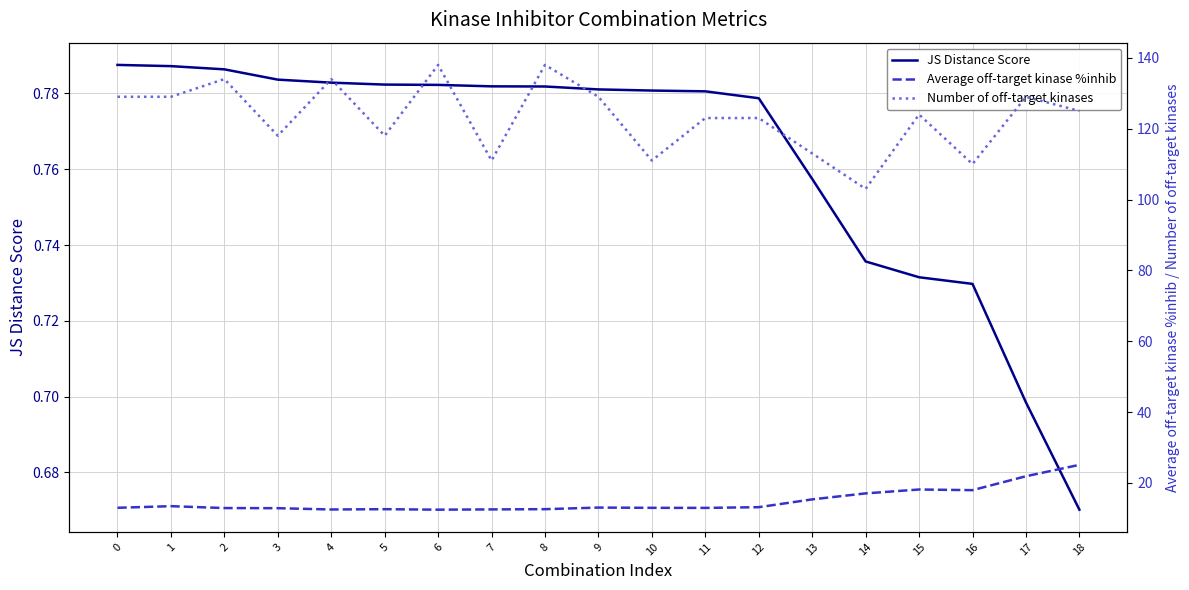

Which series has the widest spread of values?

Number of off-target kinases